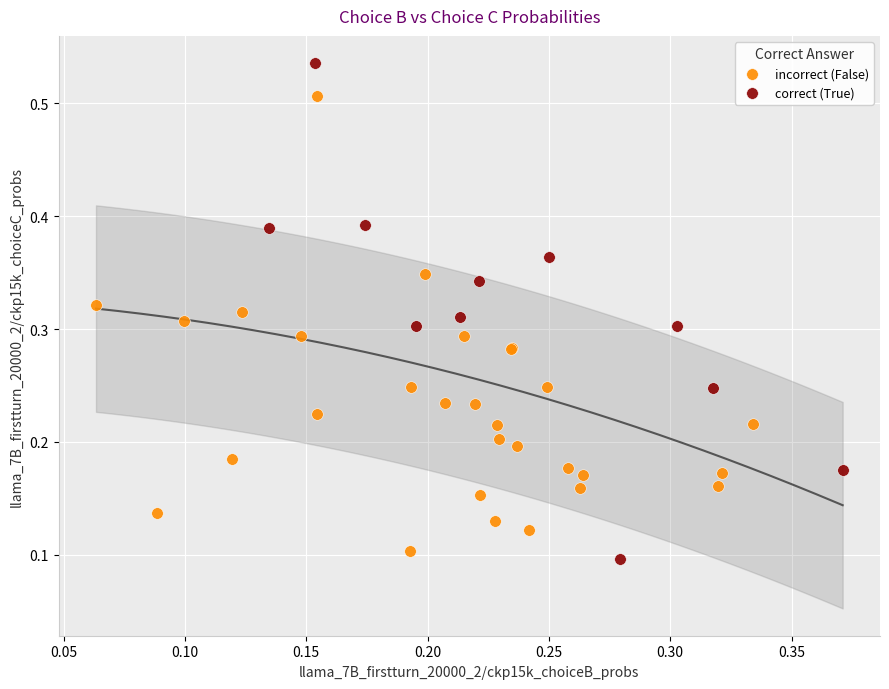

Which series reaches the maximum Y coordinate?

correct (True)